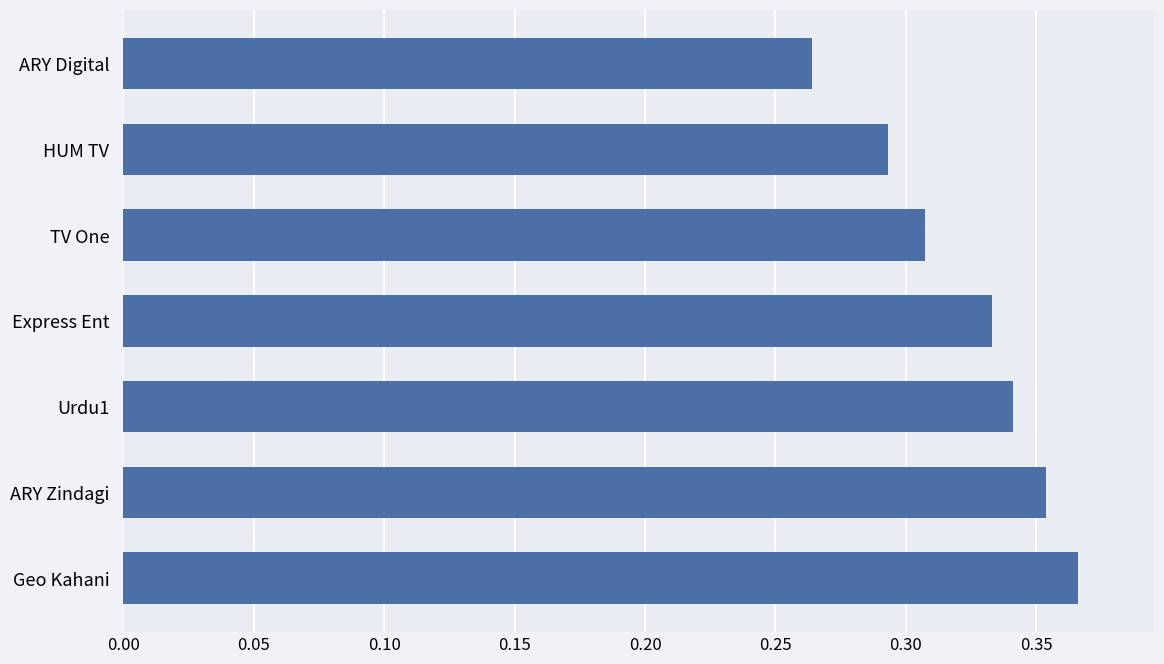

List the labels in order of value, largest first.

Geo Kahani, ARY Zindagi, Urdu1, Express Ent, TV One, HUM TV, ARY Digital